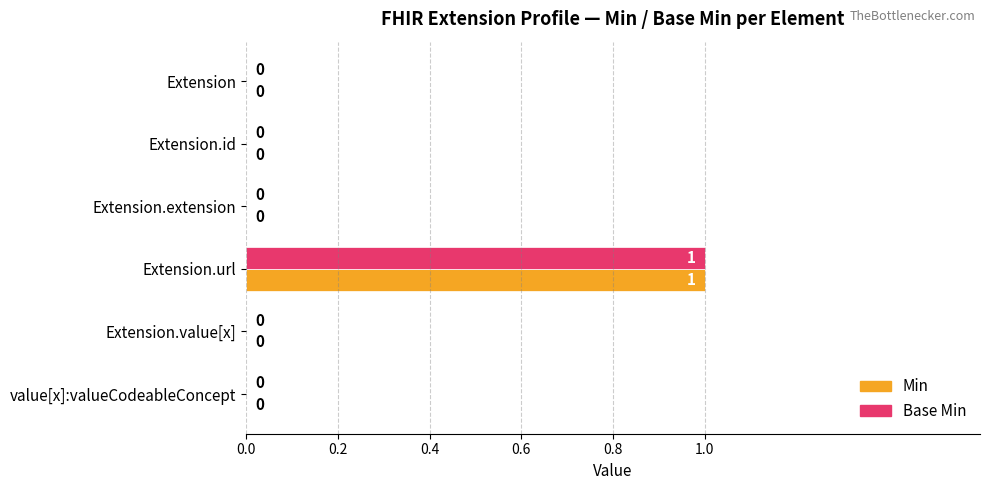

Which category has the highest value in the Min series?

Extension.url